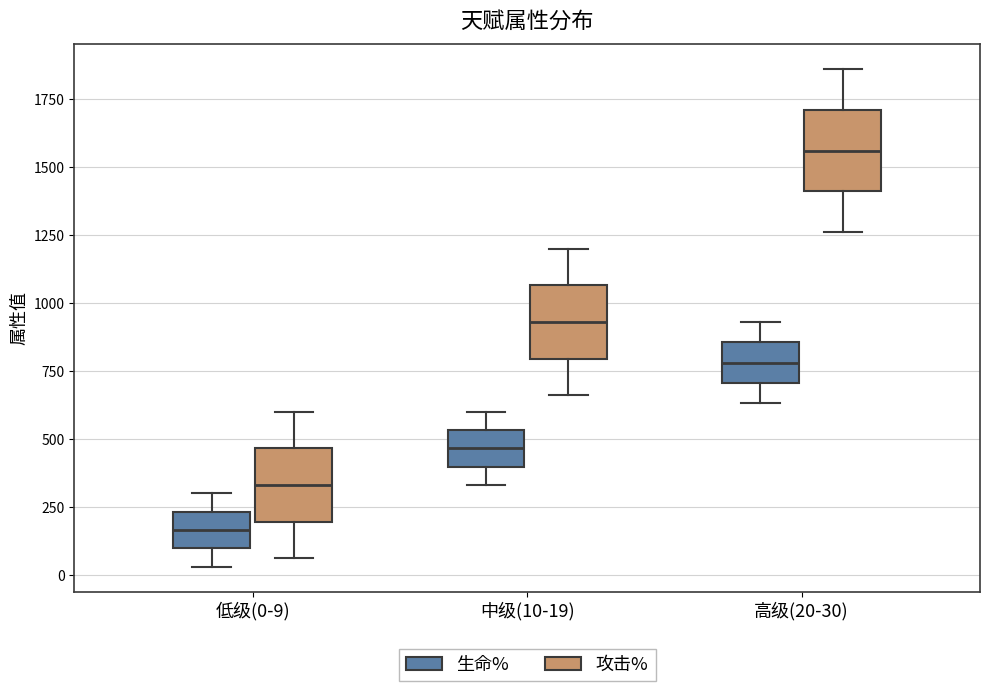

Reading left to right, transcribe this box plot: for each box, give where its median line is, the range the box spans, and where its two whiskers end, as read against the y-axis. The values are not printed on the chart, so give them approximately, as read against the axis.

低级(0-9) (生命%): median 150, box 100 to 250, whiskers 50 to 300
低级(0-9) (攻击%): median 350, box 200 to 450, whiskers 50 to 600
中级(10-19) (生命%): median 450, box 400 to 550, whiskers 350 to 600
中级(10-19) (攻击%): median 950, box 800 to 1050, whiskers 650 to 1200
高级(20-30) (生命%): median 800, box 700 to 850, whiskers 650 to 950
高级(20-30) (攻击%): median 1550, box 1400 to 1700, whiskers 1250 to 1850